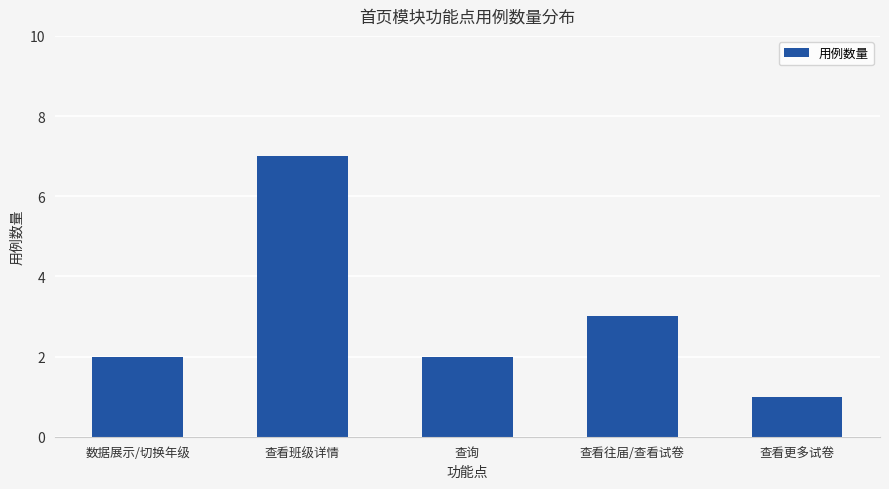

Reading left to right, extract all data points from this chart.

2	7	2	3	1